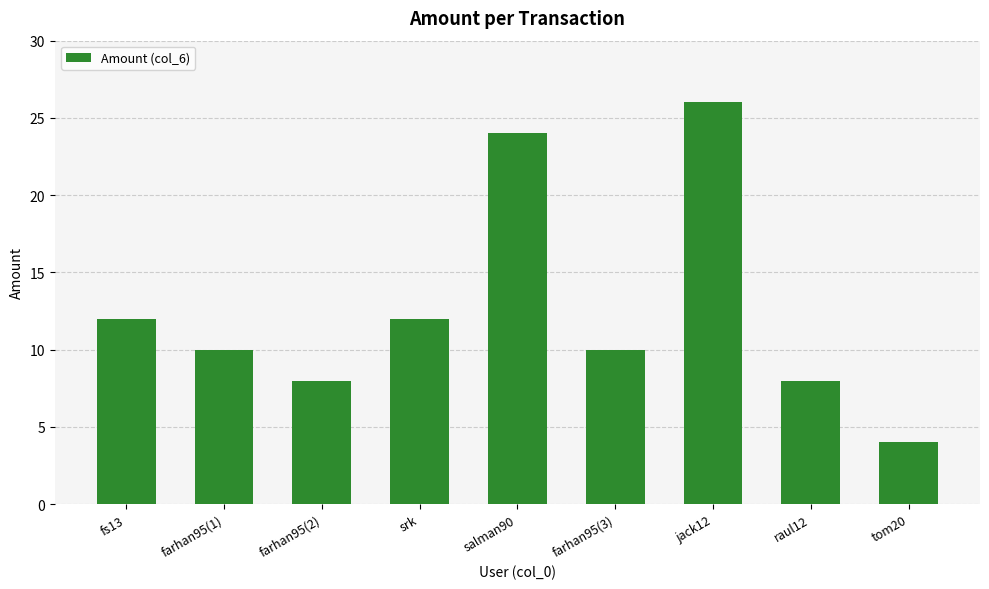

Read the value at farhan95(1).

10